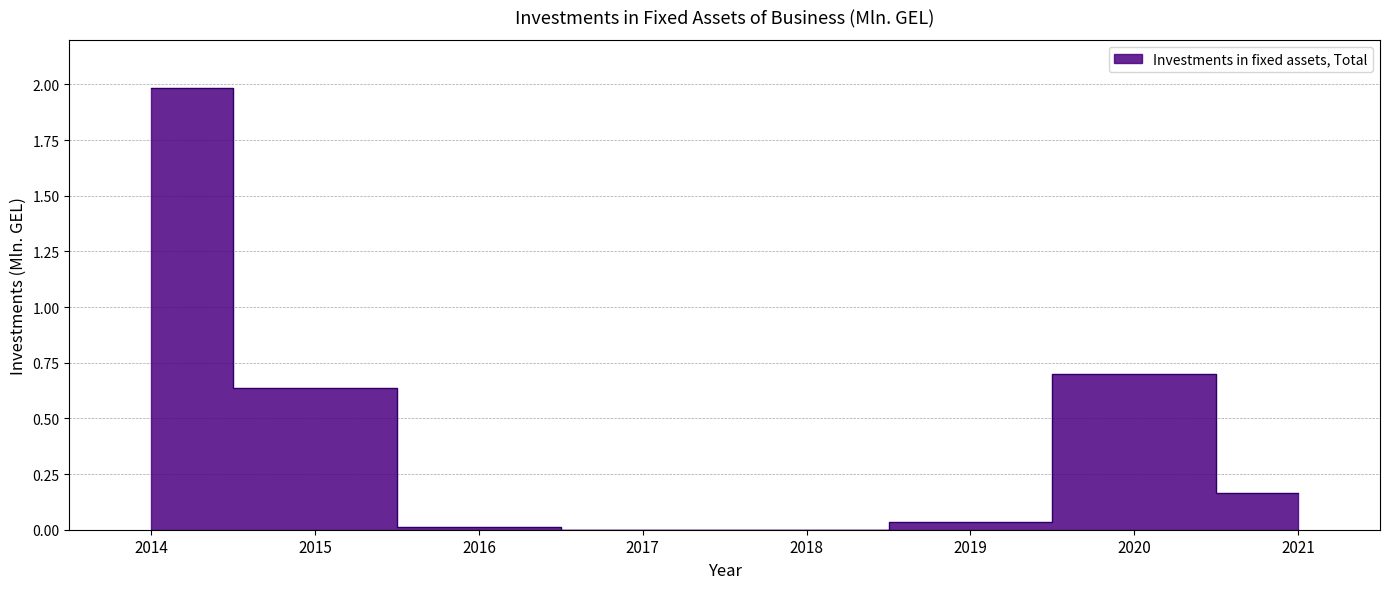

At which label is the value closest to 0?

2017